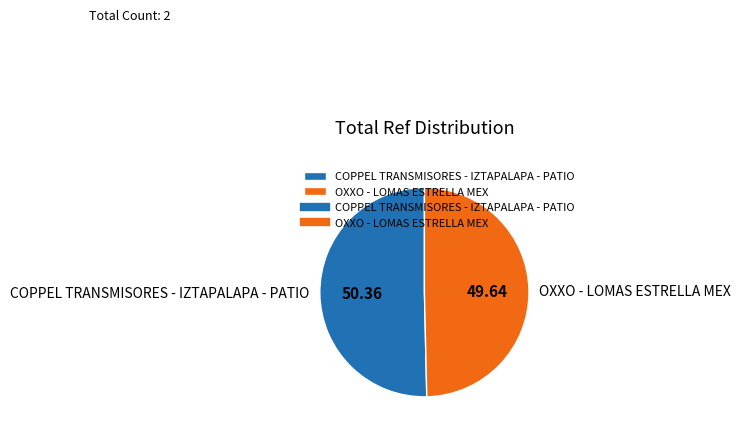

Is it true that COPPEL TRANSMISORES - IZTAPALAPA - PATIO is 50% of the pie?

True